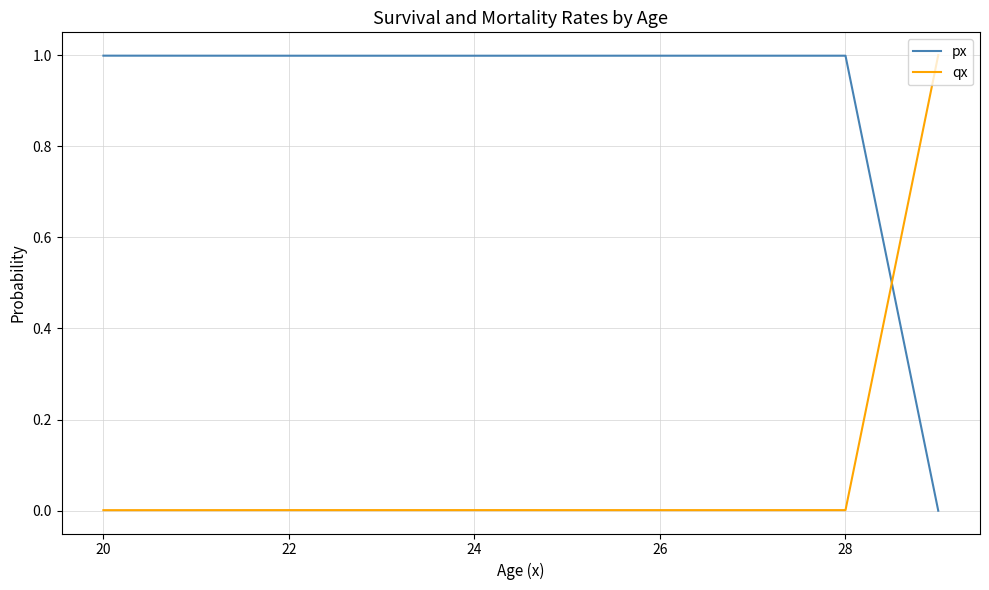

Rank the series by their average value, from highest to lowest.

px, qx